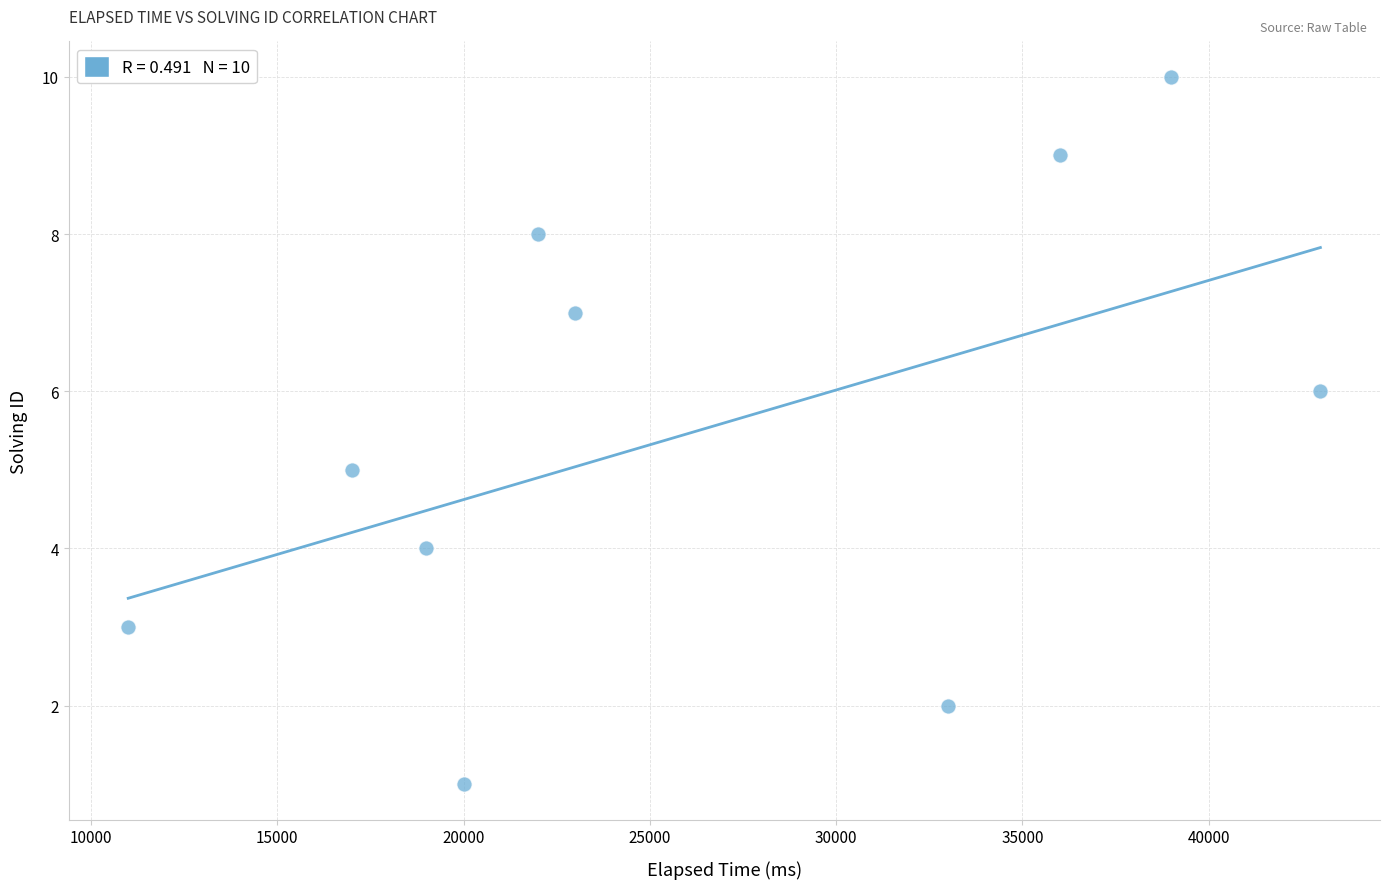

What is the average Y value?

6